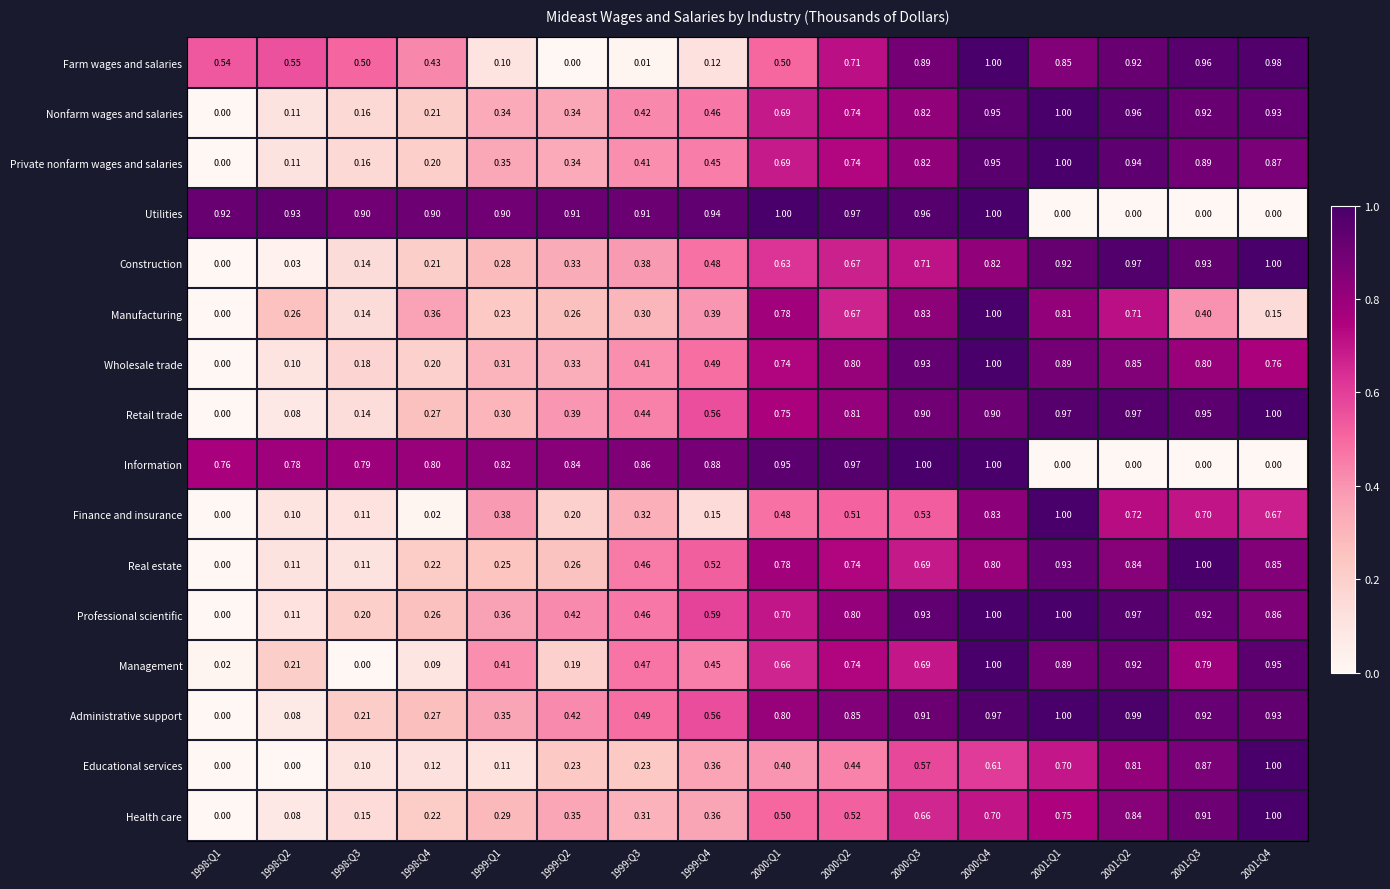

Between 1998:Q1 and 1998:Q2, which series saw the biggest shift?

Manufacturing